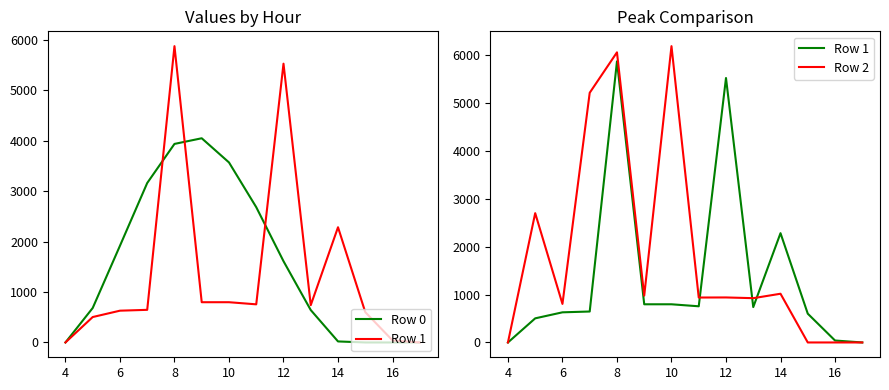

True or false: Row 1 and Row 0 cross at least once.

True